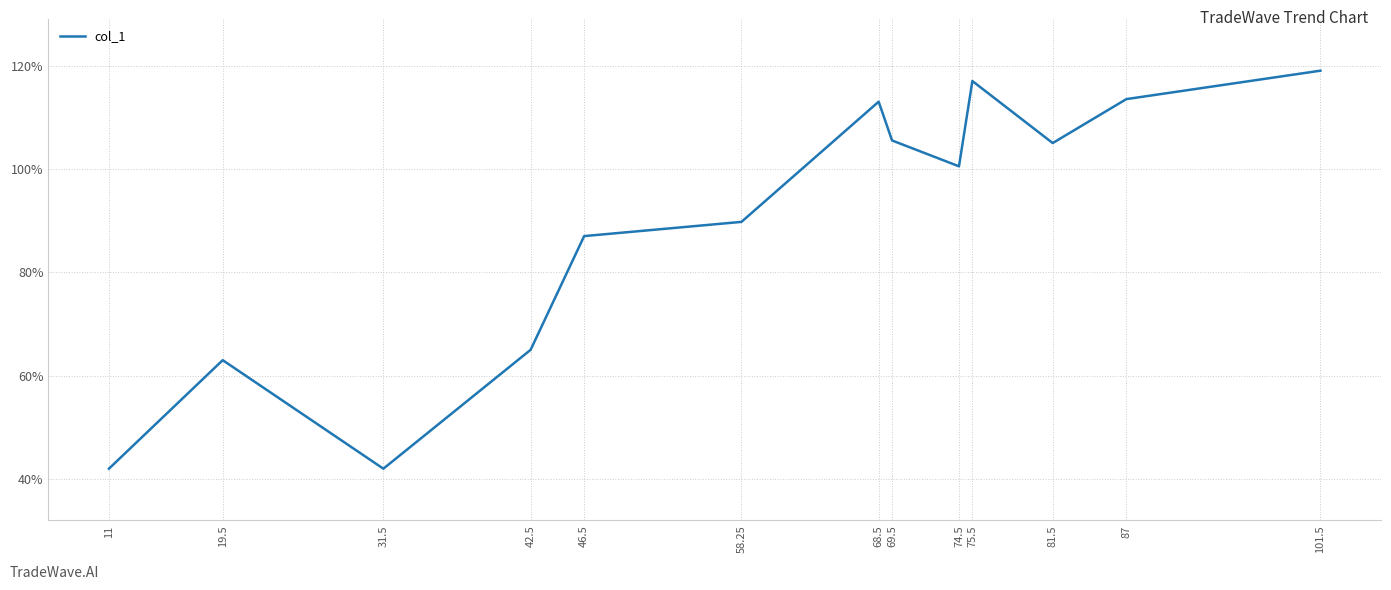

Between 58.25 and 46.5, which is larger?

58.25